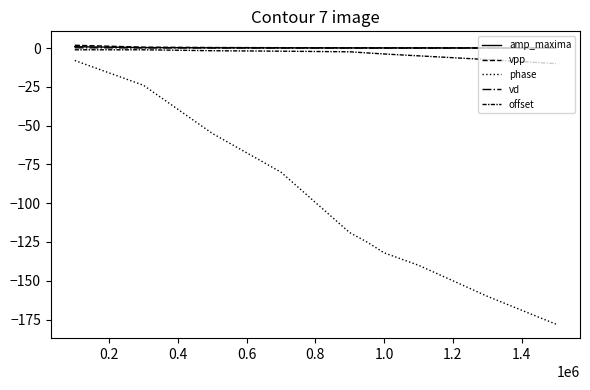

True or false: vd and phase cross at least once.

False